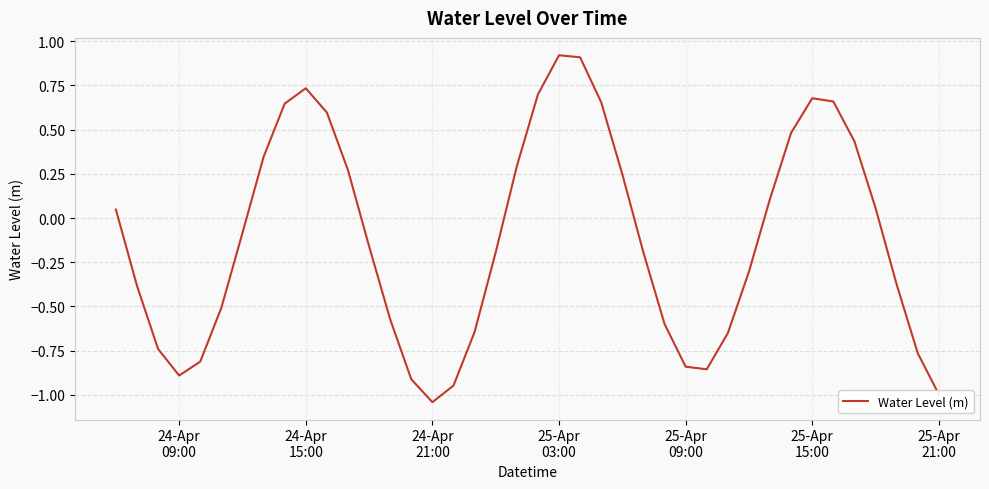

Count the number of values greater than 0.

18